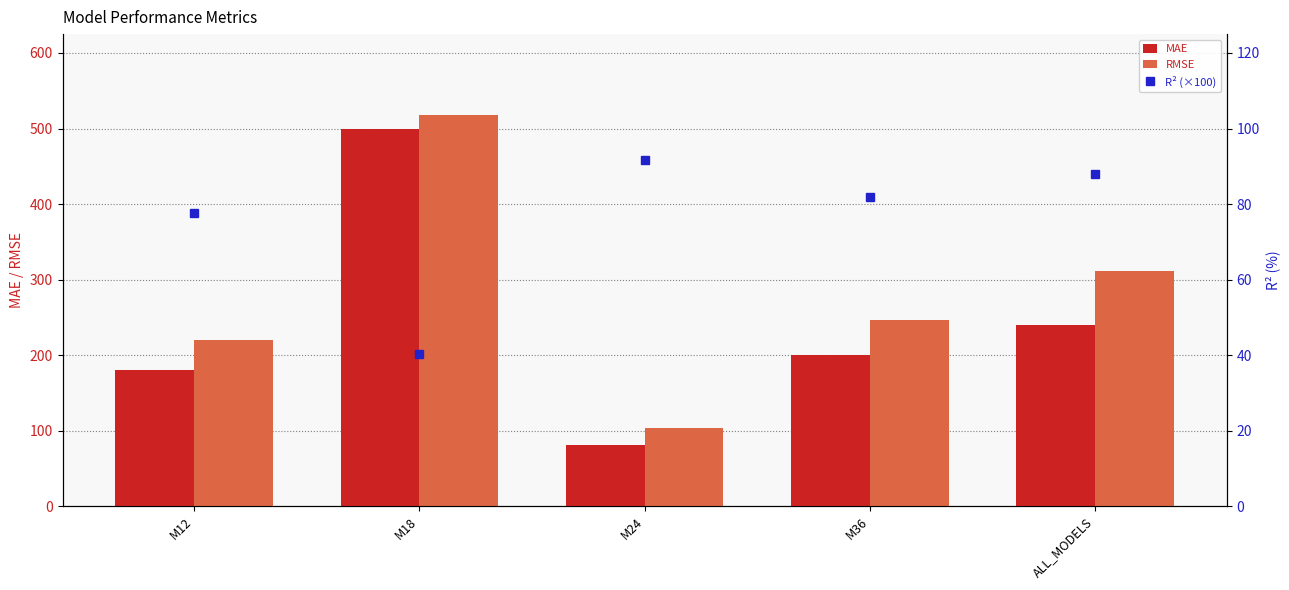

At which label is MAE closest to 290?

ALL_MODELS